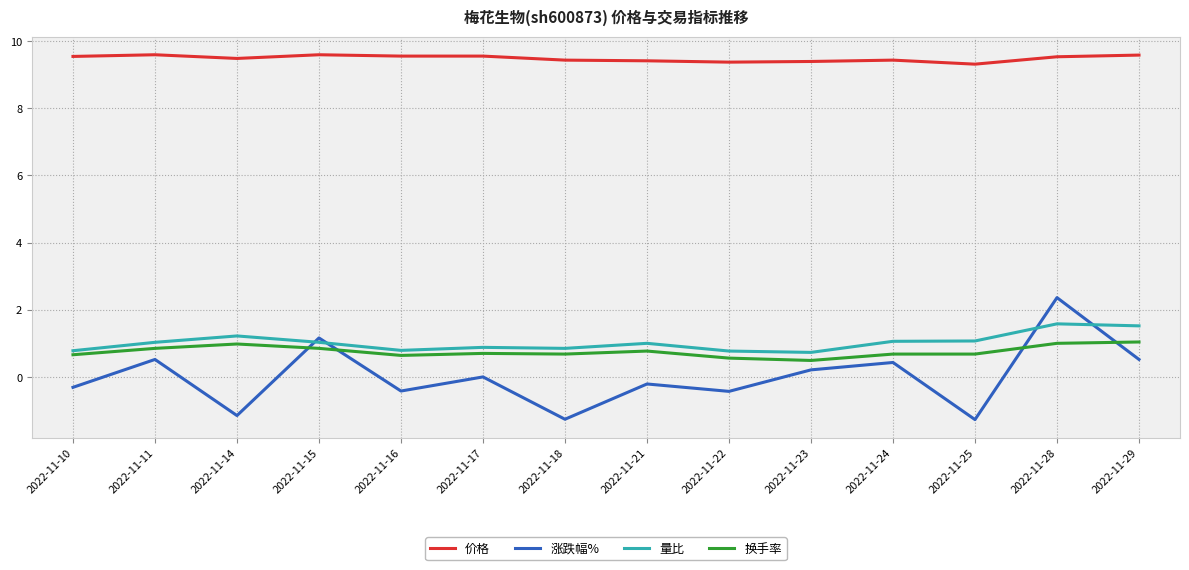

How many lines are shown in the chart?

4